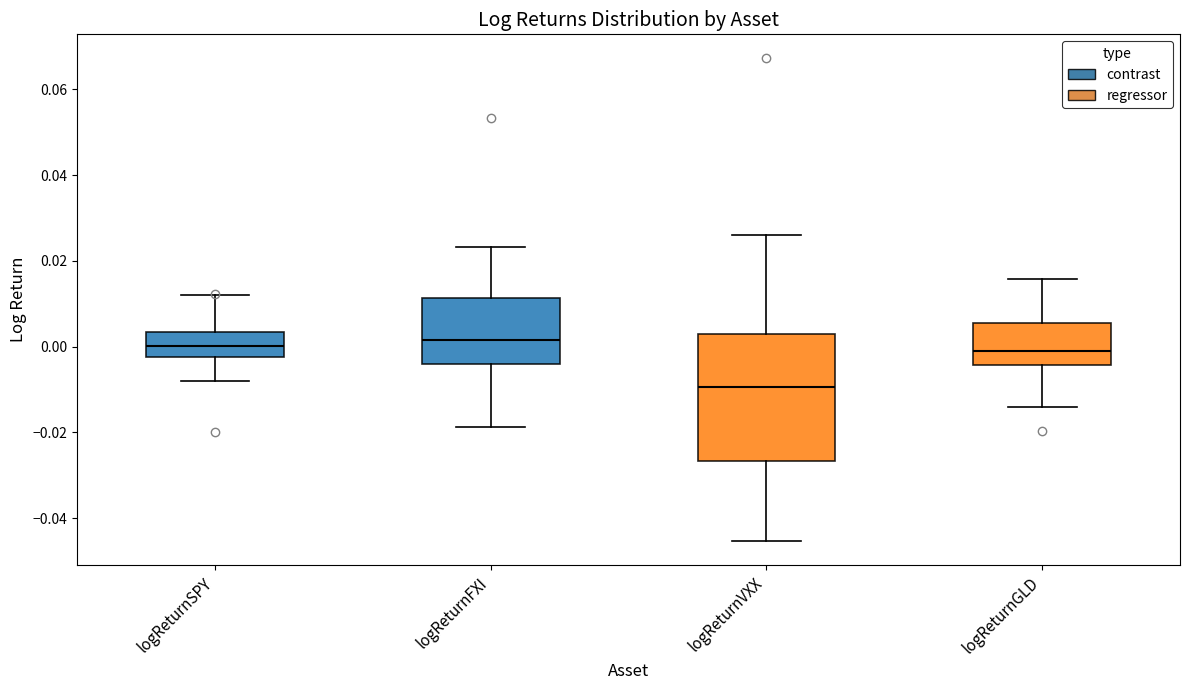

Which box has the lowest median line?

logReturnVXX